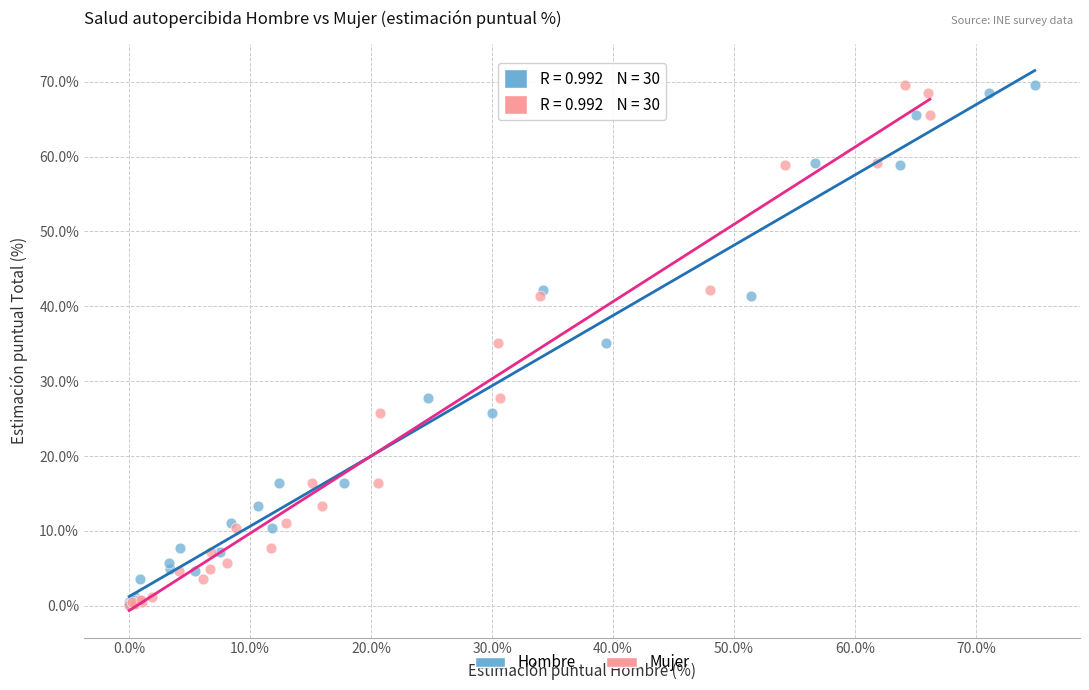

What are all the series names shown in the legend?

Hombre, Mujer